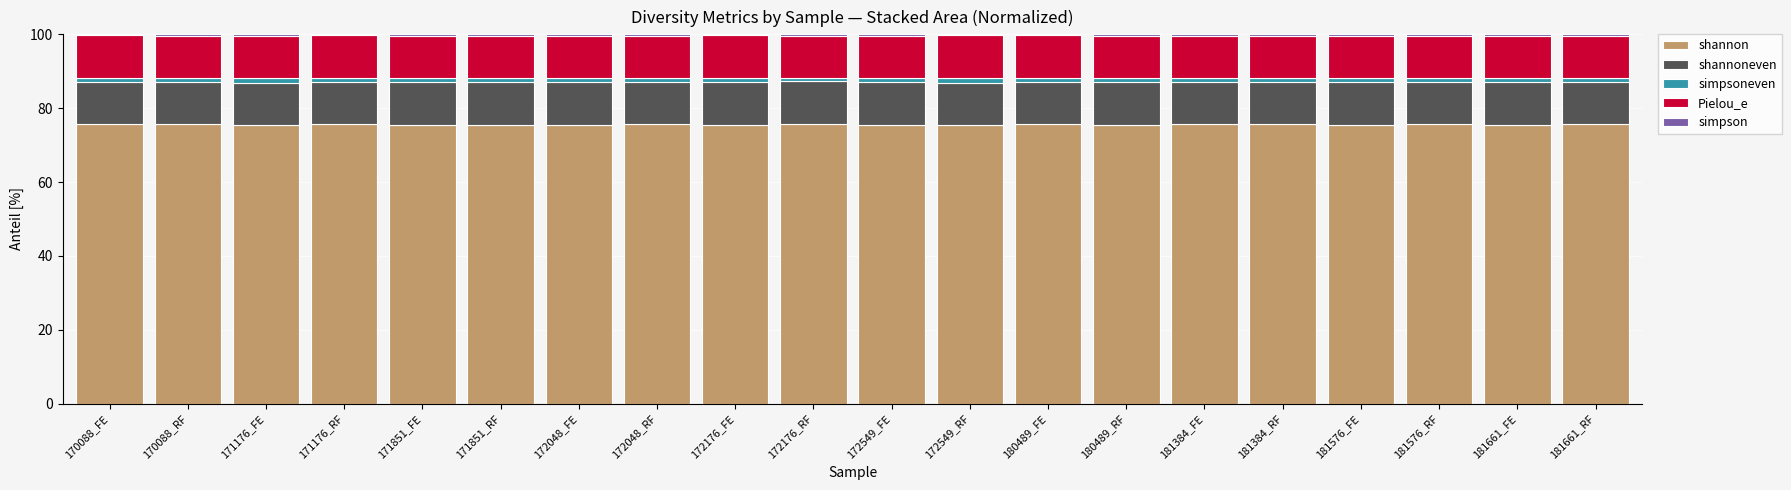

Is it true that shannon equals 75.6 at 181384_FE?

True